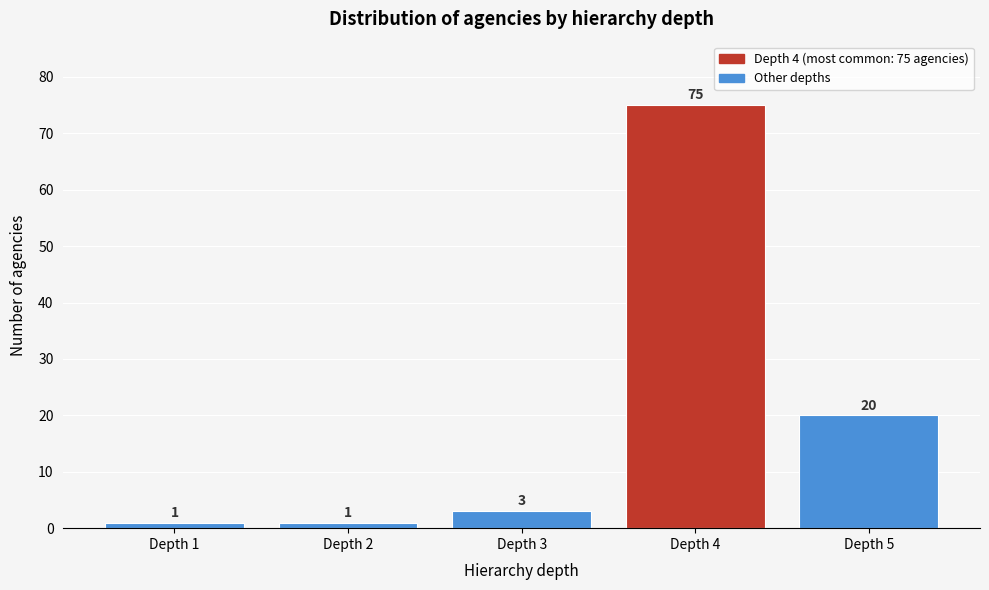

Reading left to right, what are all the values shown in this chart?

Depth 1=1	Depth 2=1	Depth 3=3	Depth 4=75	Depth 5=20